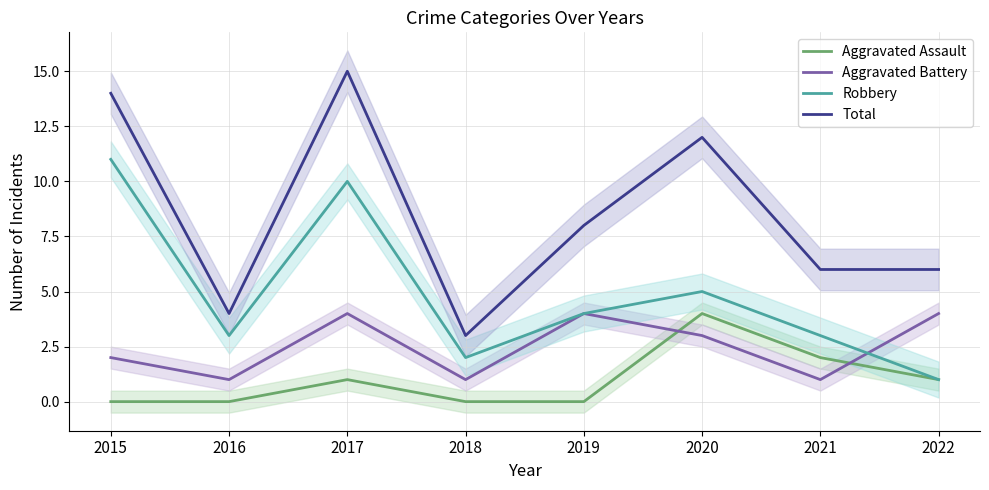

What are all the series names shown in the legend?

Aggravated Assault, Aggravated Battery, Robbery, Total